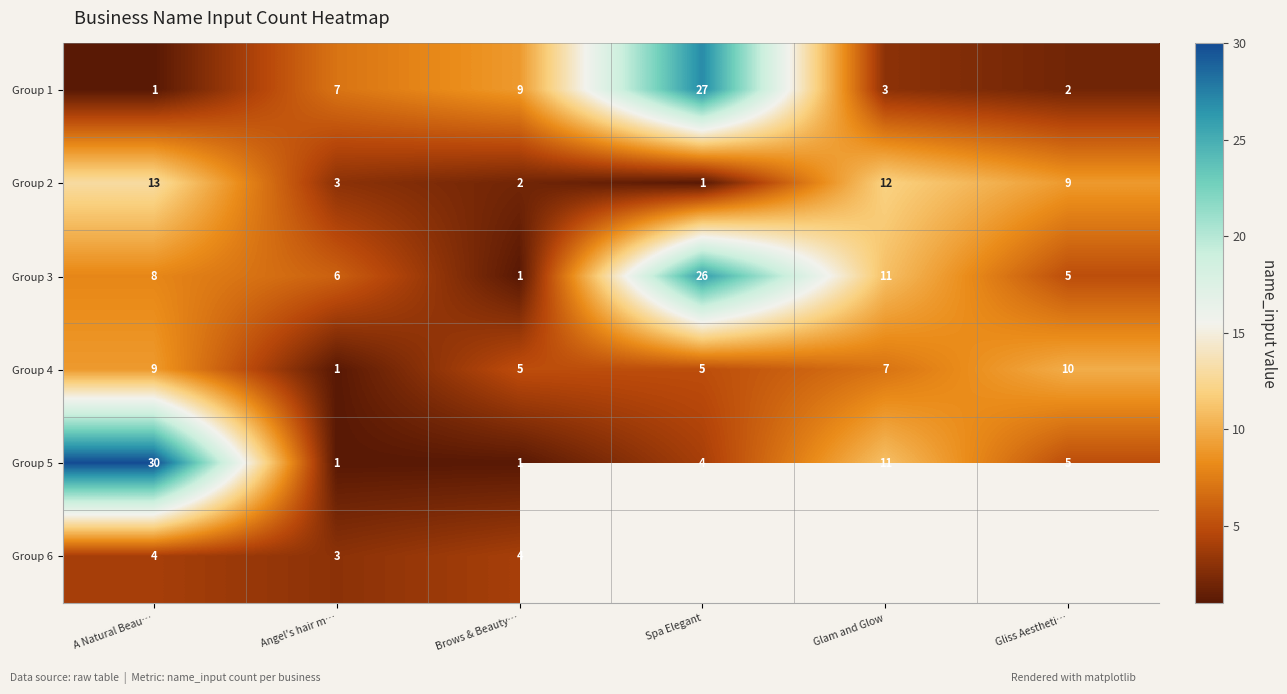

Which category has the highest value in the Group 5 series?

A Natural Beau…